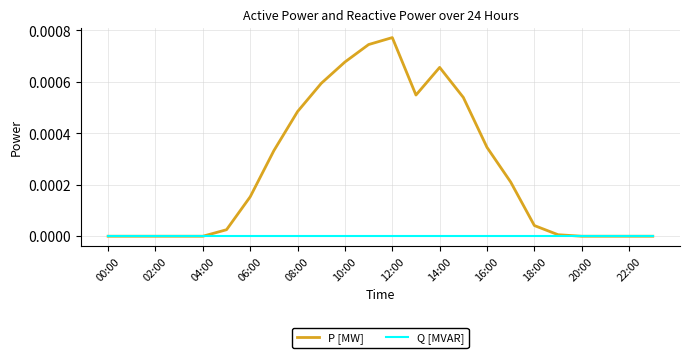

Which series has the largest range (max minus min)?

P [MW]